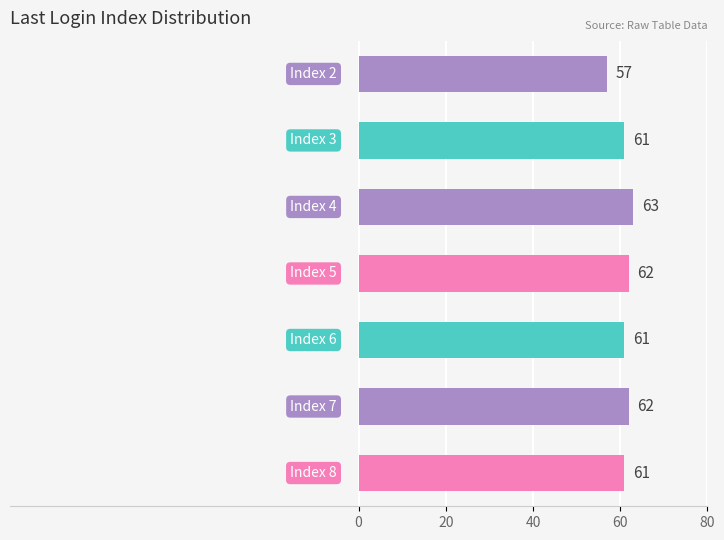

Reading top to bottom, transcribe all the data shown in this chart.

57	61	63	62	61	62	61